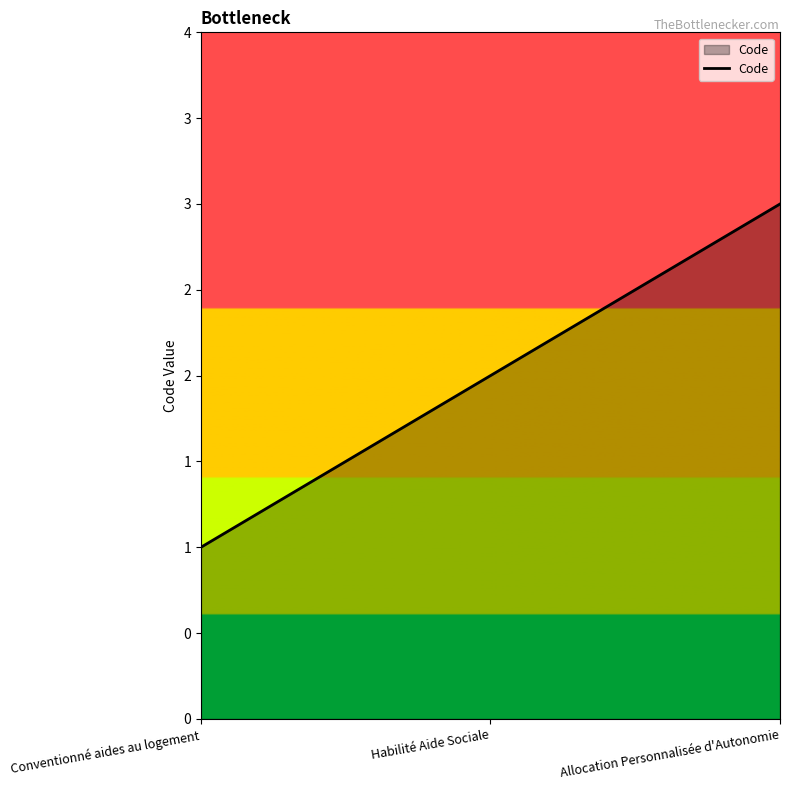

Does the chart display data point markers on the line(s)?

No